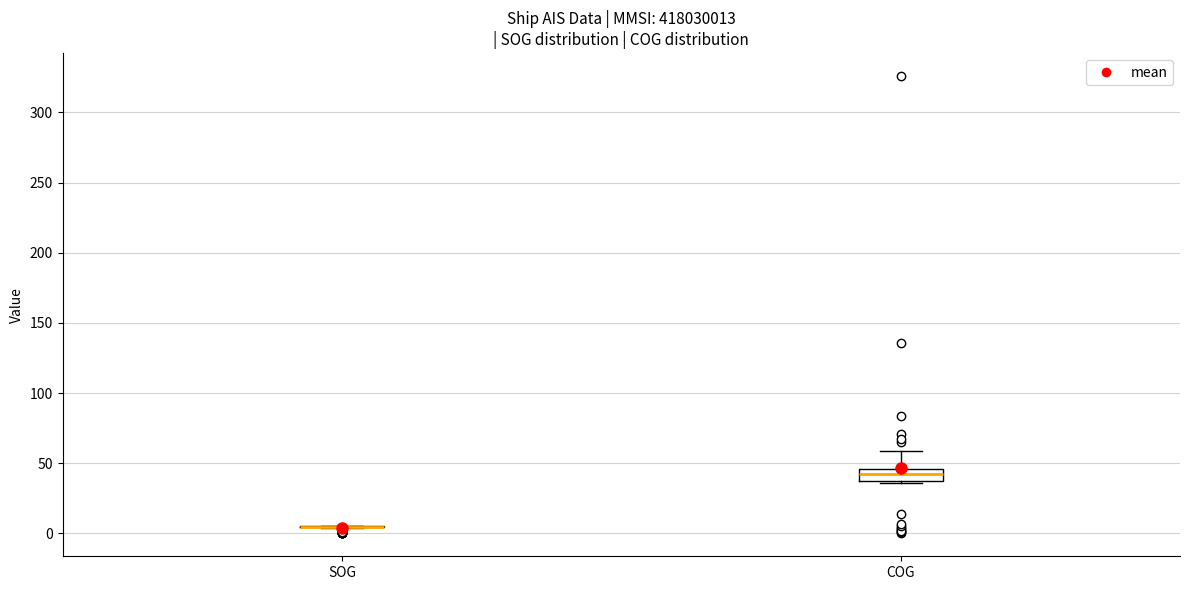

Which box is the tallest, from its lower edge to its upper edge?

COG